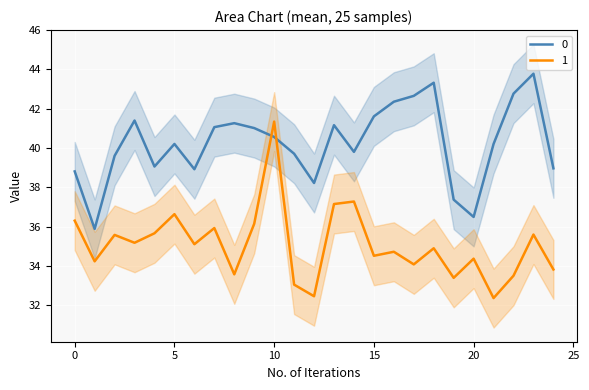

Rank the series by their average value, from lowest to highest.

1, 0